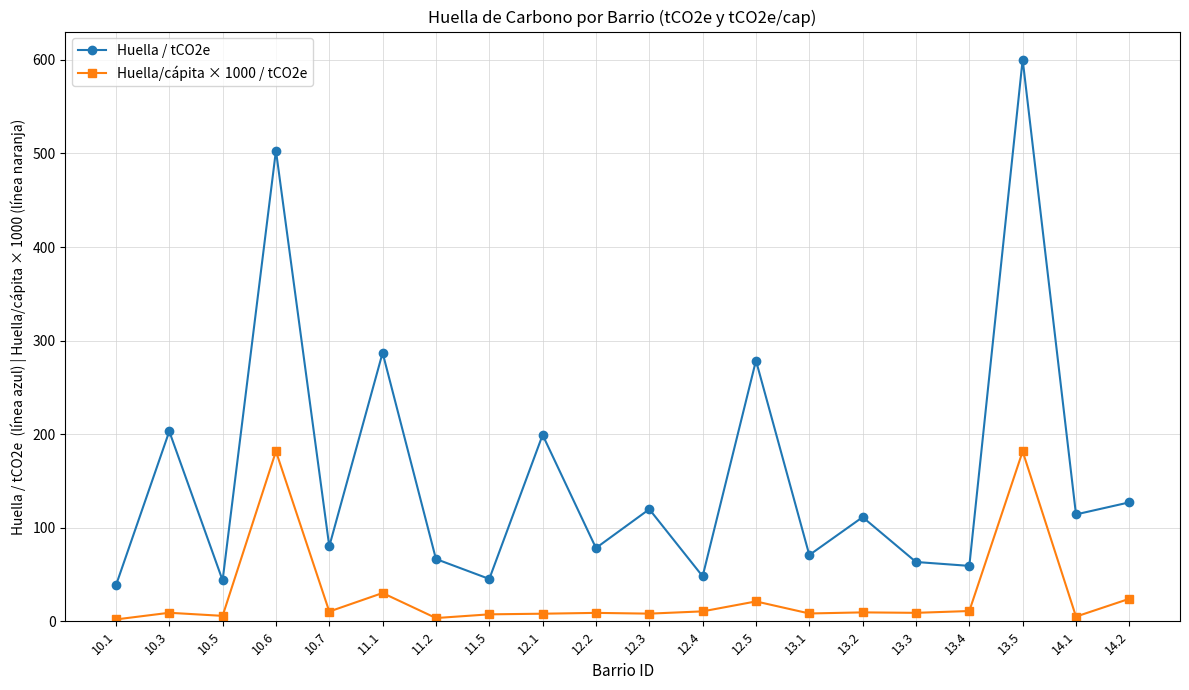

True or false: Huella/cápita × 1000 / tCO2e and Huella / tCO2e cross at least once.

False